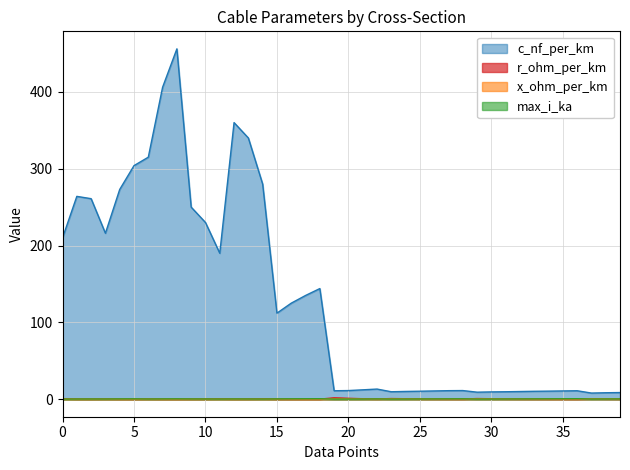

Which series has the largest range (max minus min)?

c_nf_per_km